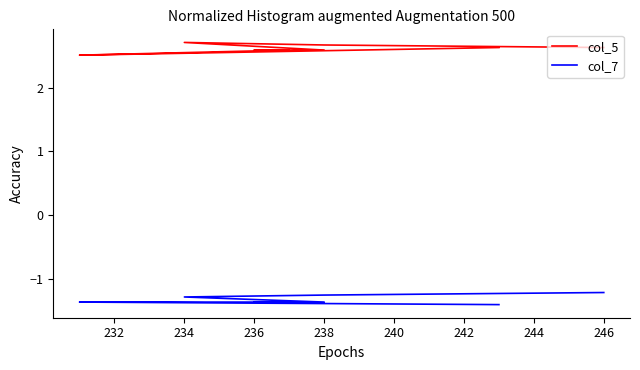

True or false: col_5 and col_7 intersect in this chart.

False